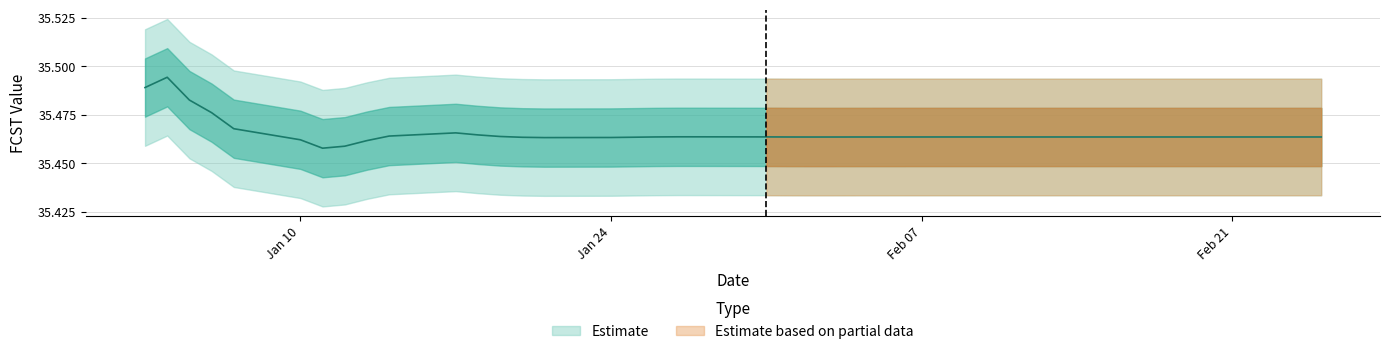

What is the minimum value shown in the chart?

35.5